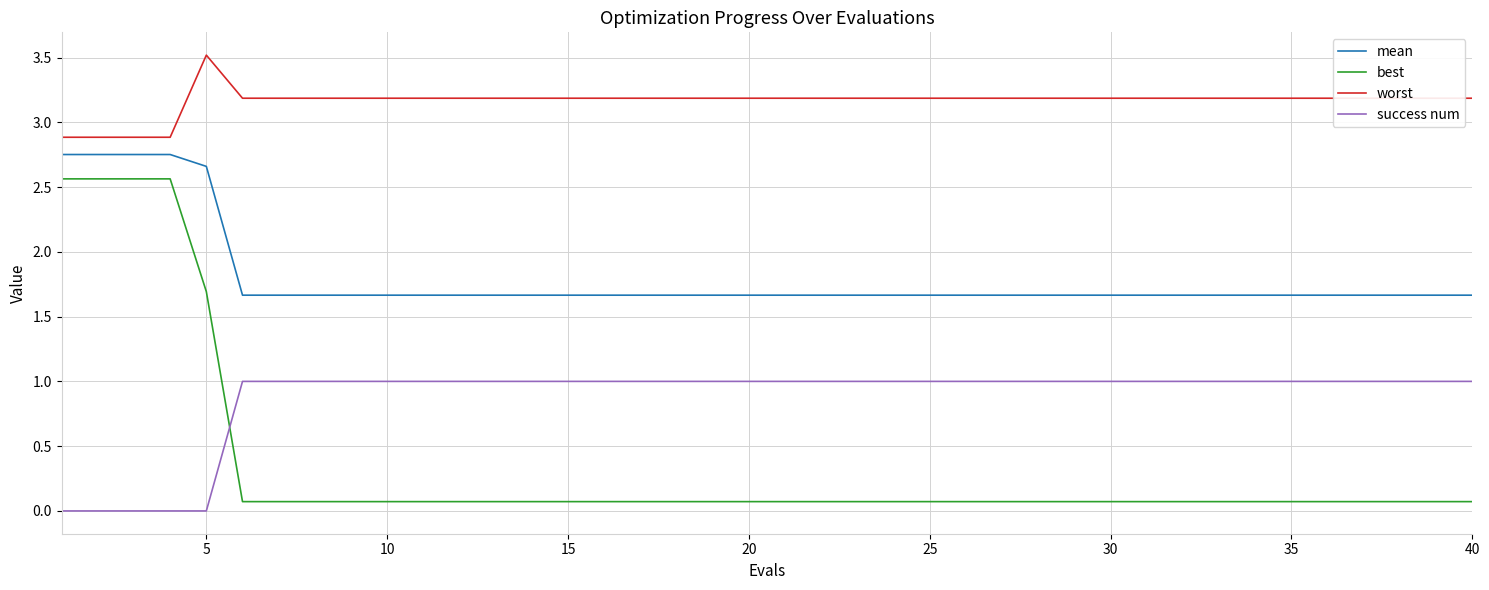

Which series has the widest spread of values?

best